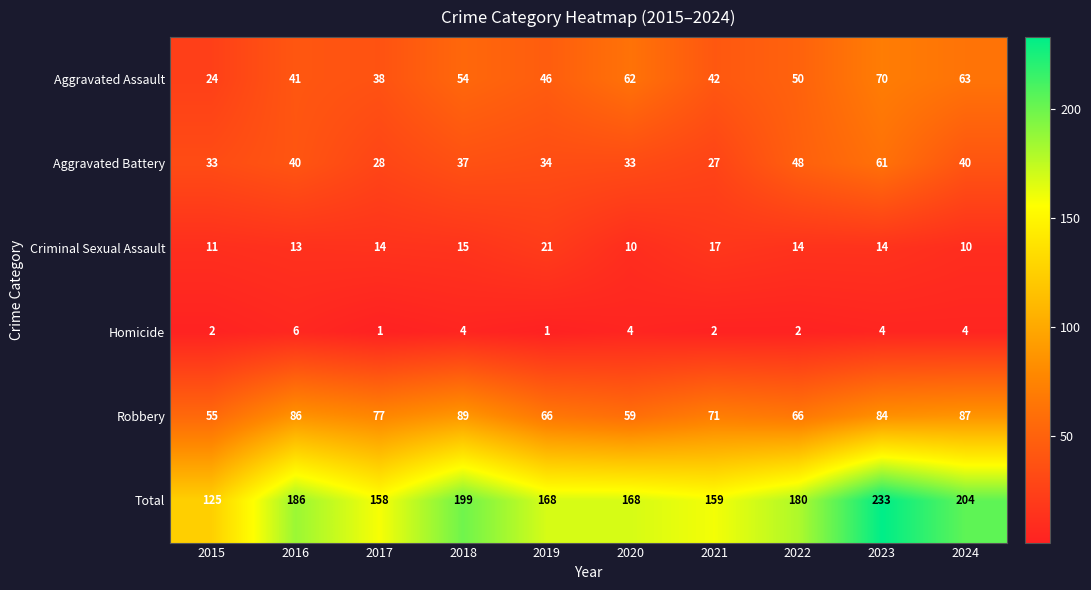

Which series has the widest spread of values?

Total